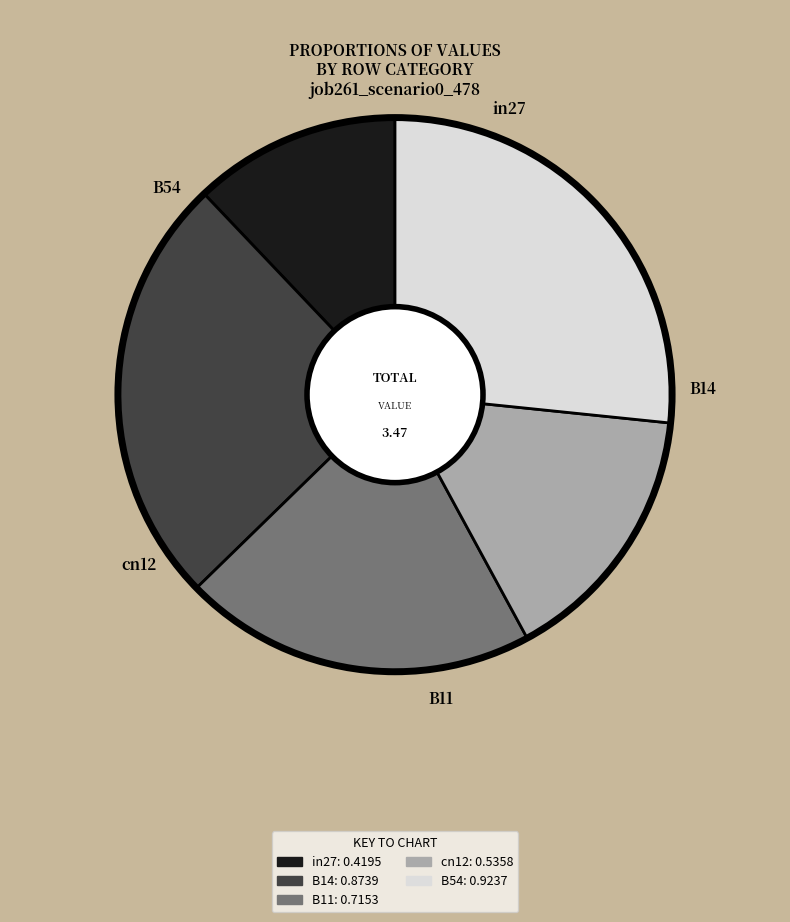

The cn12 slice represents 22% of the pie. True or false?

False